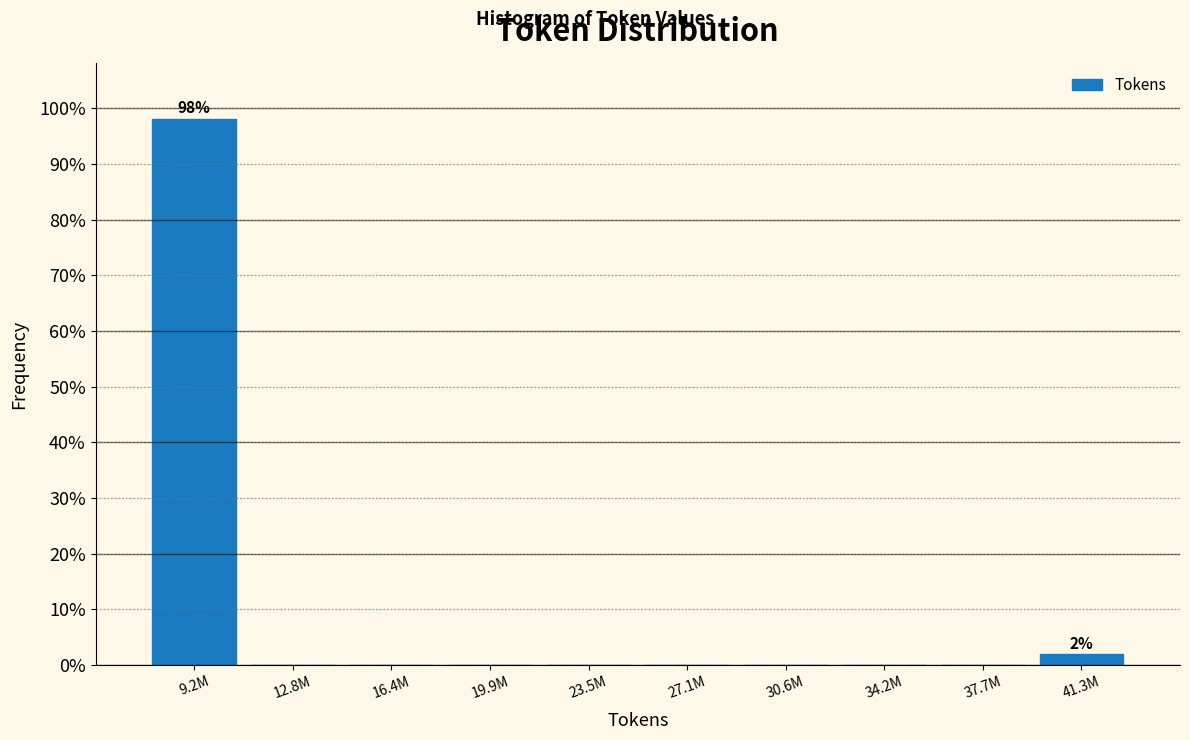

Reading right to left, what are all the values shown in this chart?

41.3M=1.9	37.7M=0.0	34.2M=0.0	30.6M=0.0	27.1M=0.0	23.5M=0.0	19.9M=0.0	16.4M=0.0	12.8M=0.0	9.2M=98.1